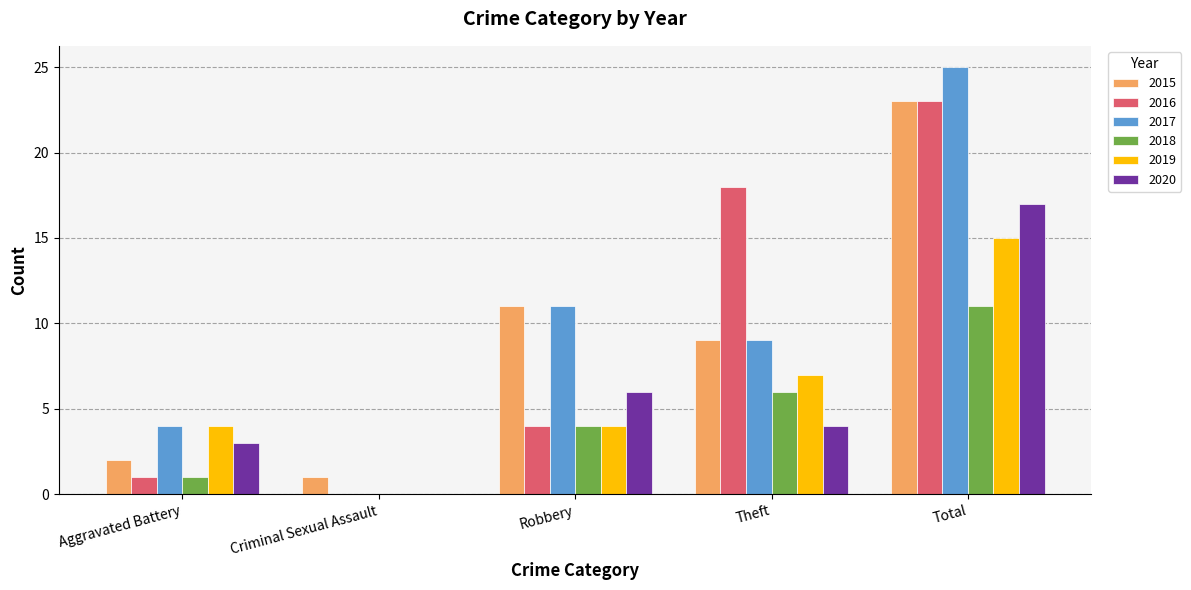

Reading left to right, extract all data points from this chart.

2015: 2	1	11	9	23
2016: 1	0	4	18	23
2017: 4	0	11	9	25
2018: 1	0	4	6	11
2019: 4	0	4	7	15
2020: 3	0	6	4	17